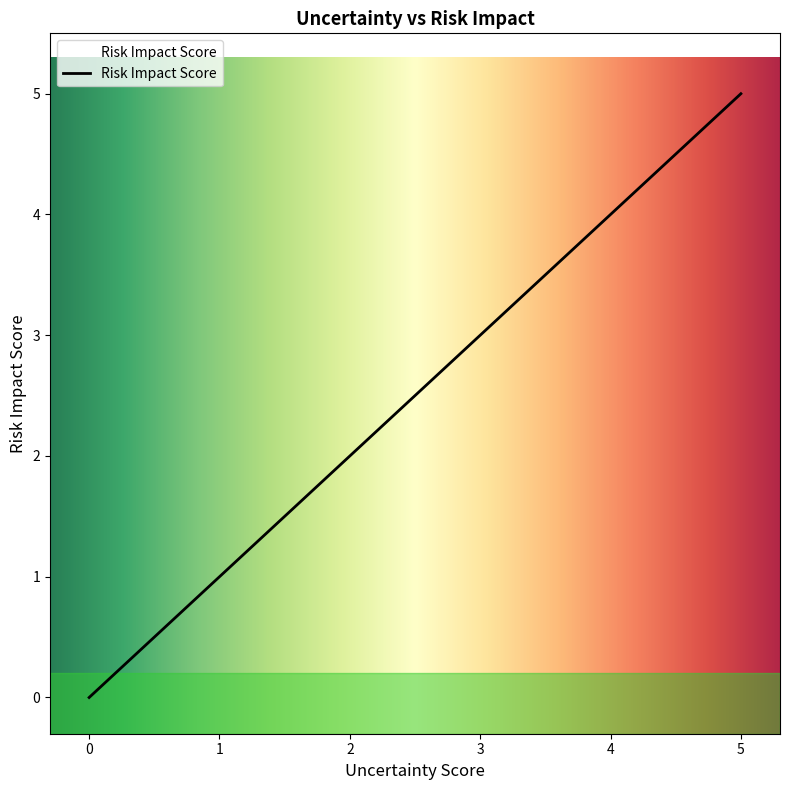

What is the maximum value shown in the chart?

5